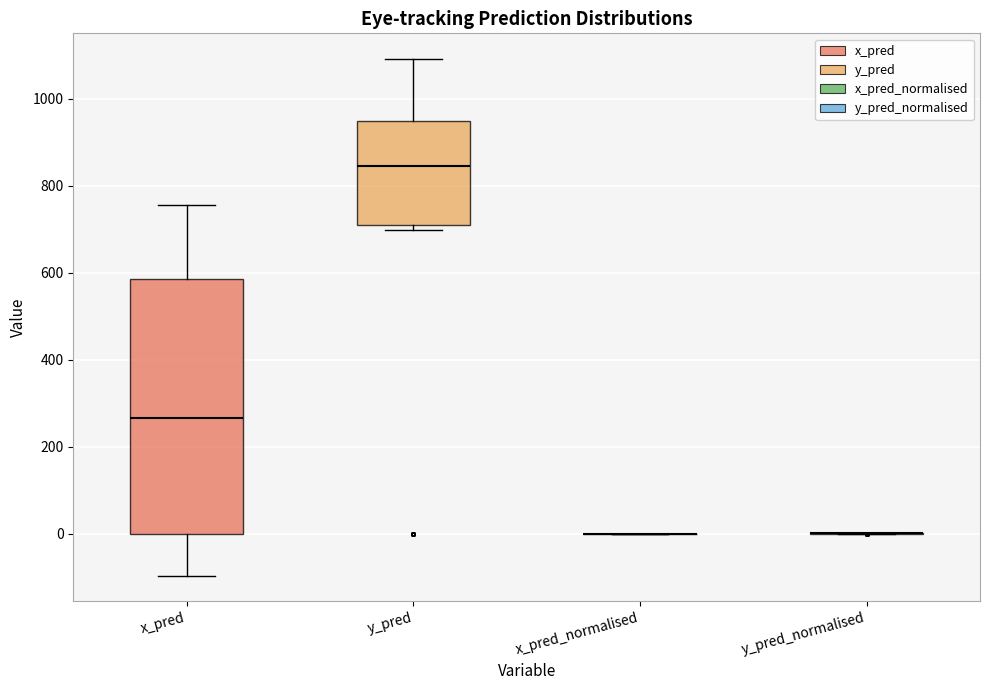

Comparing the boxes themselves (not the whiskers), which one is the tallest?

x_pred